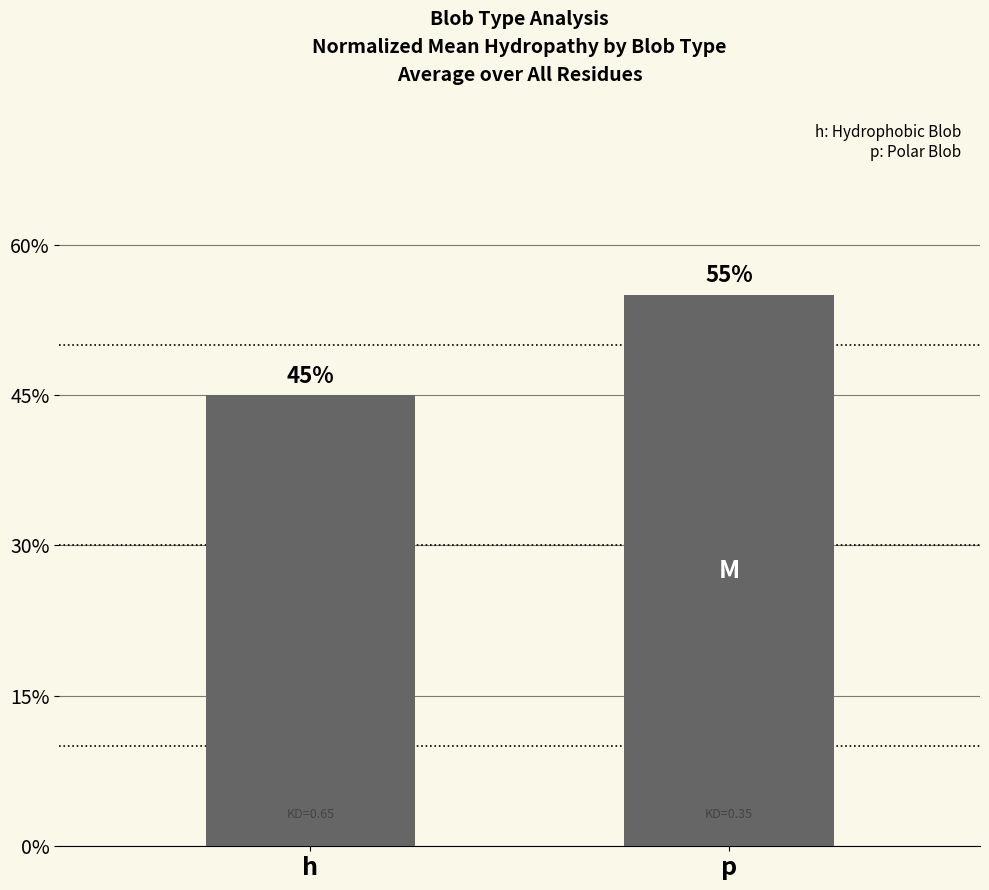

Are the bars horizontal?

No